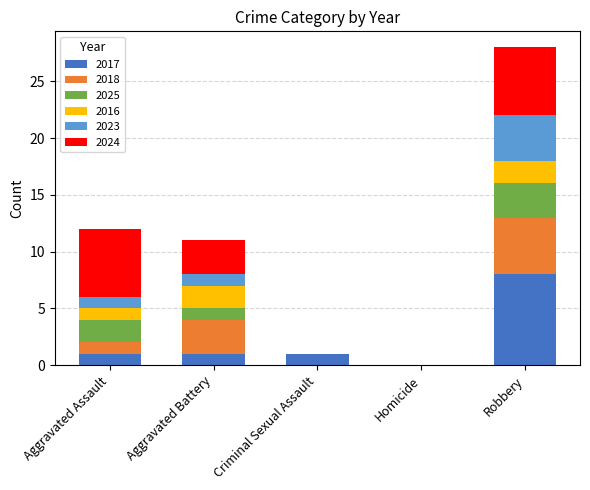

What is the maximum value for 2017?

8